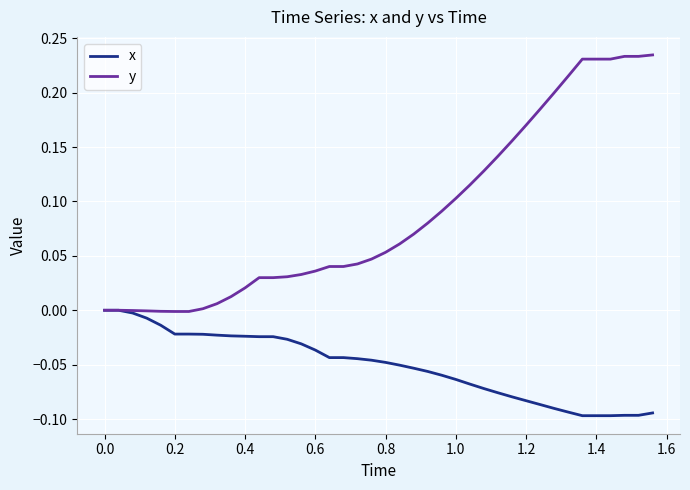

Which series has the widest spread of values?

y